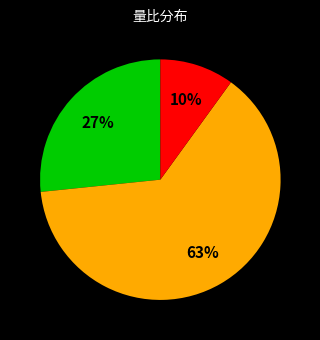

Is there a majority slice in this chart?

Yes